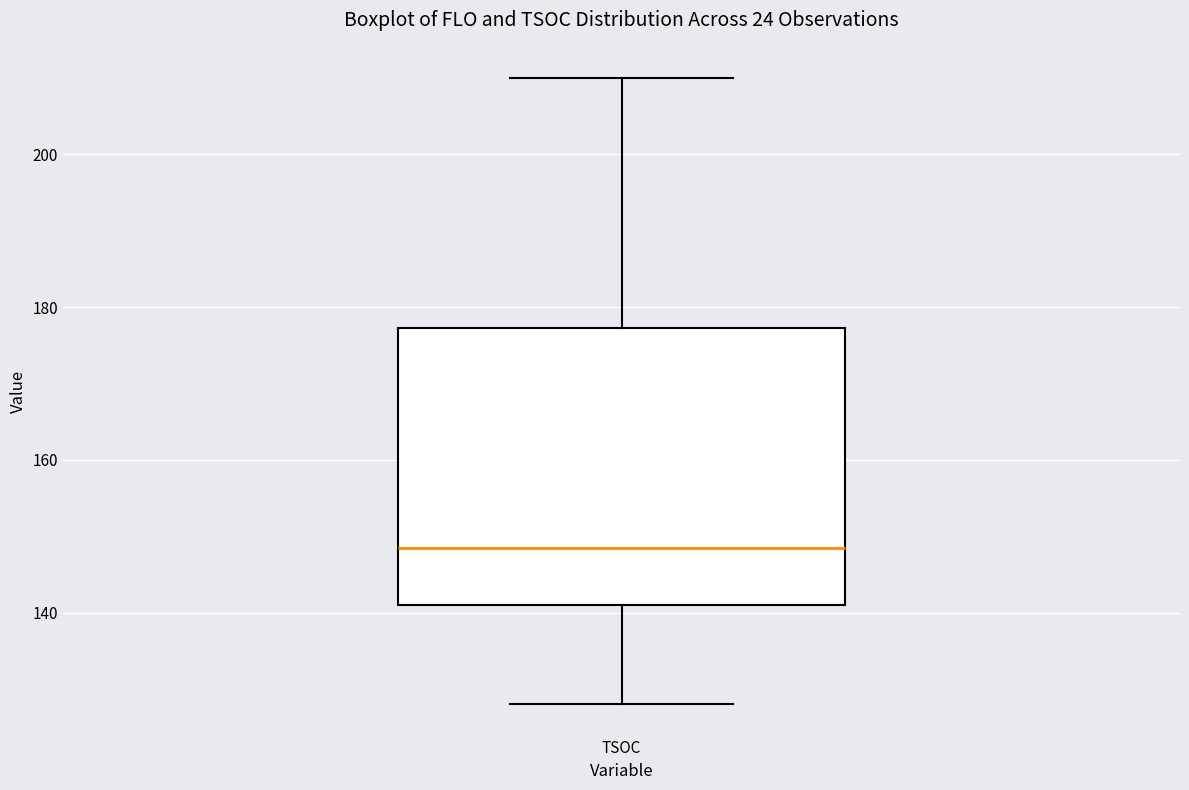

Transcribe this box plot: give where the median line is, the range the box spans, and where the two whiskers end, as read against the y-axis. The values are not printed on the chart, so give them approximately, as read against the axis.

median 148, box 142 to 178, whiskers 128 to 210